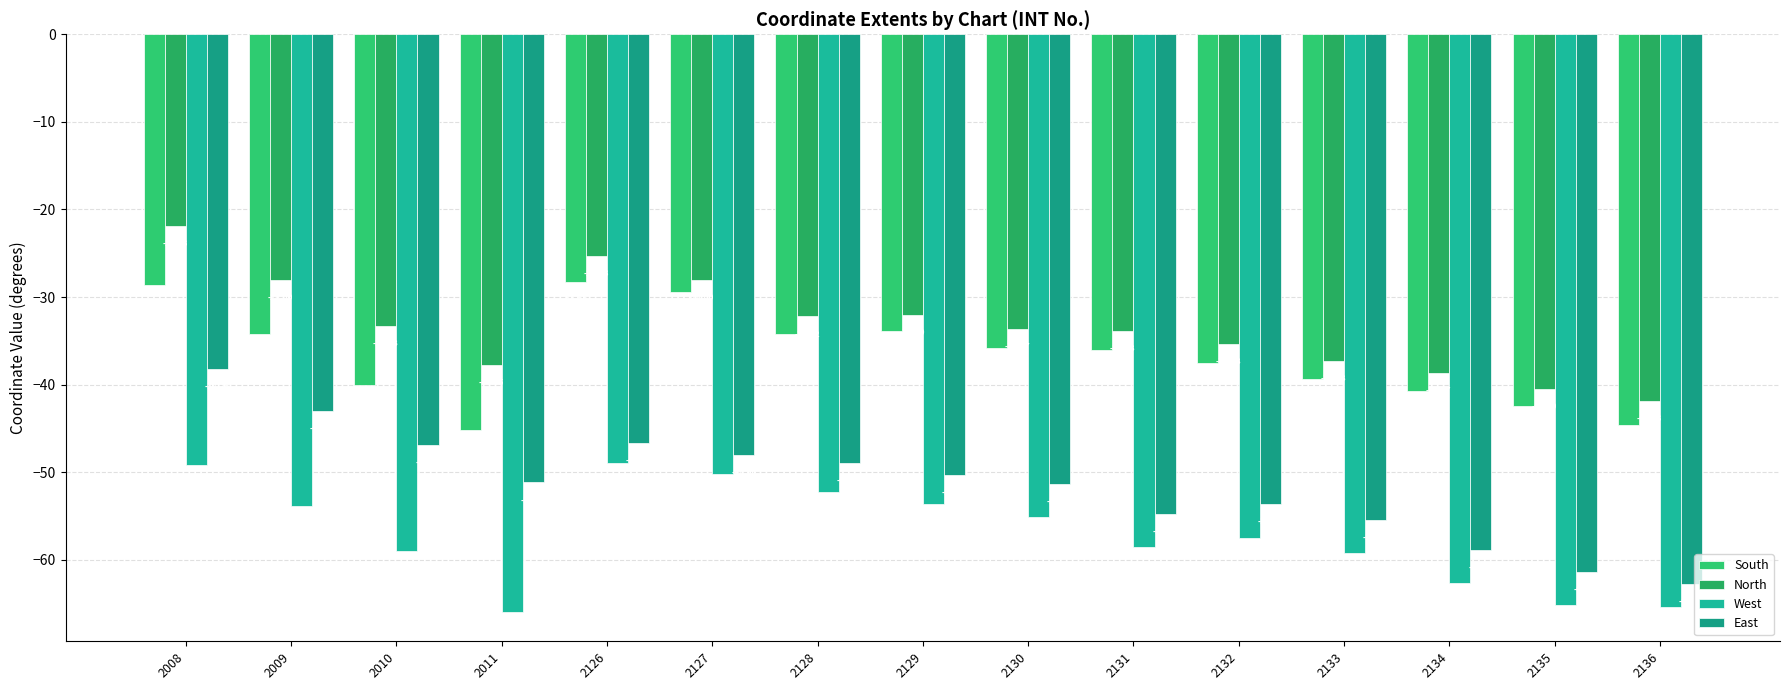

True or false: East has a value of -54.8 at 2131.

True